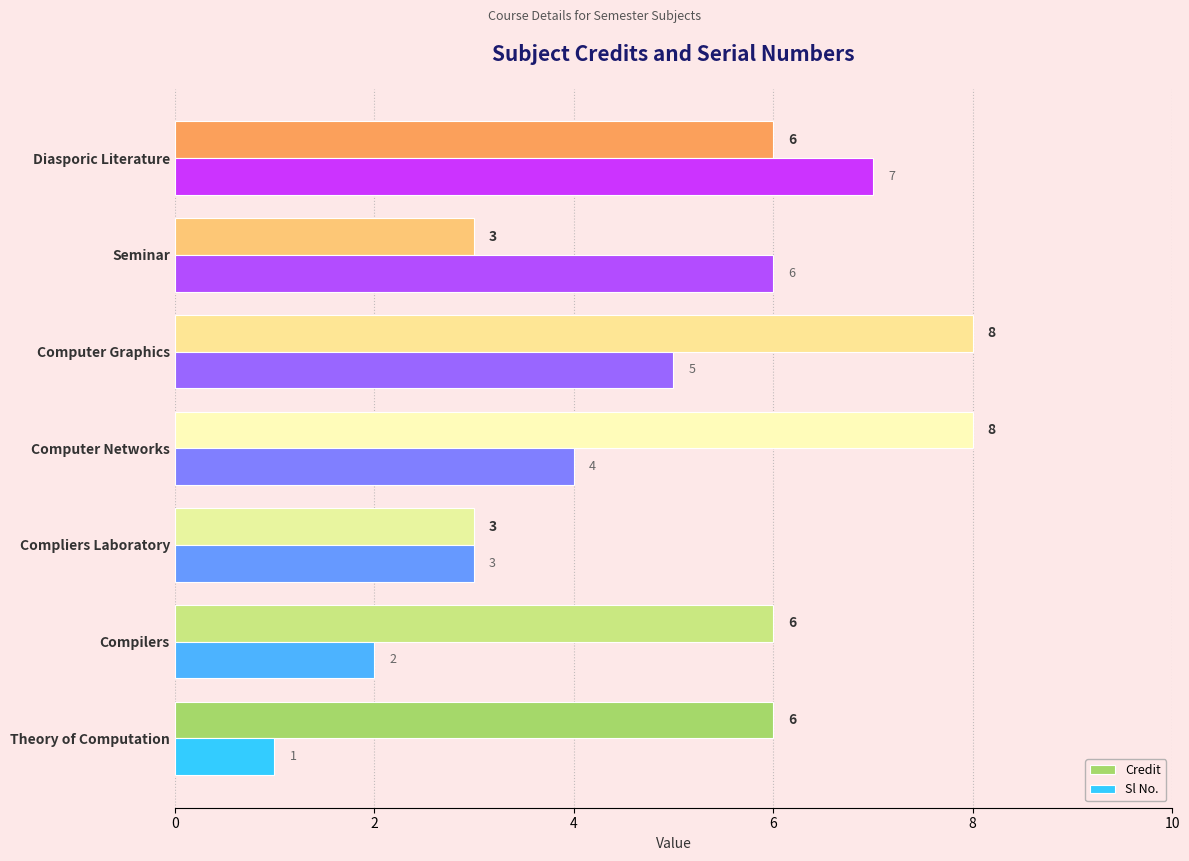

Rank the categories by Sl No. value from highest to lowest.

Diasporic Literature, Seminar, Computer Graphics, Computer Networks, Compliers Laboratory, Compilers, Theory of Computation